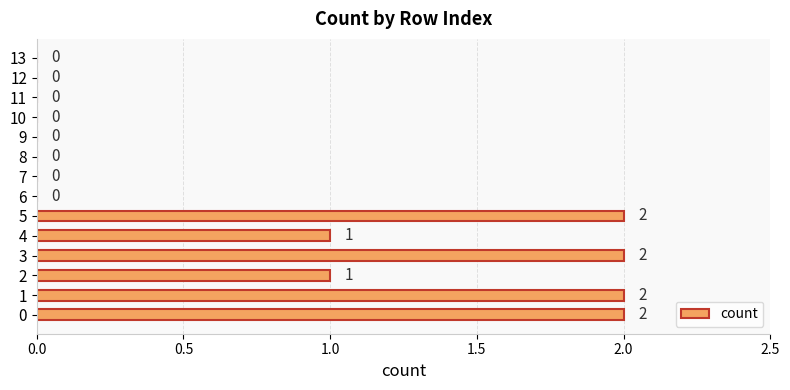

The chart shows a value of -1 at 11. True or false?

False